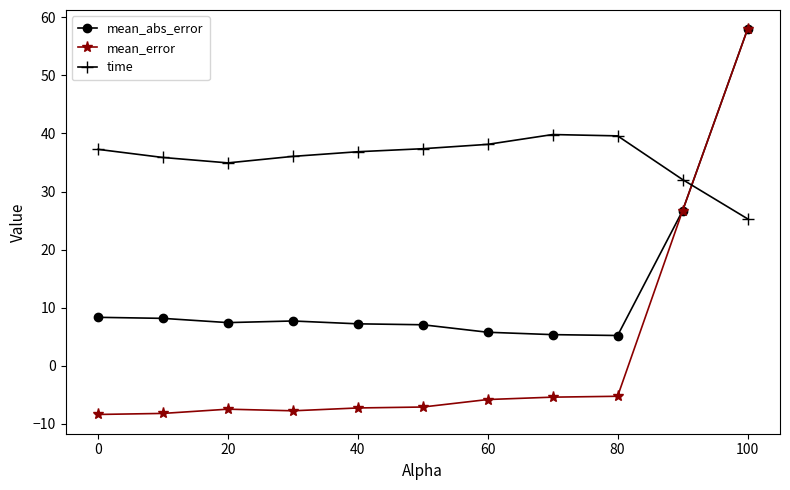

Which series has the widest spread of values?

mean_error